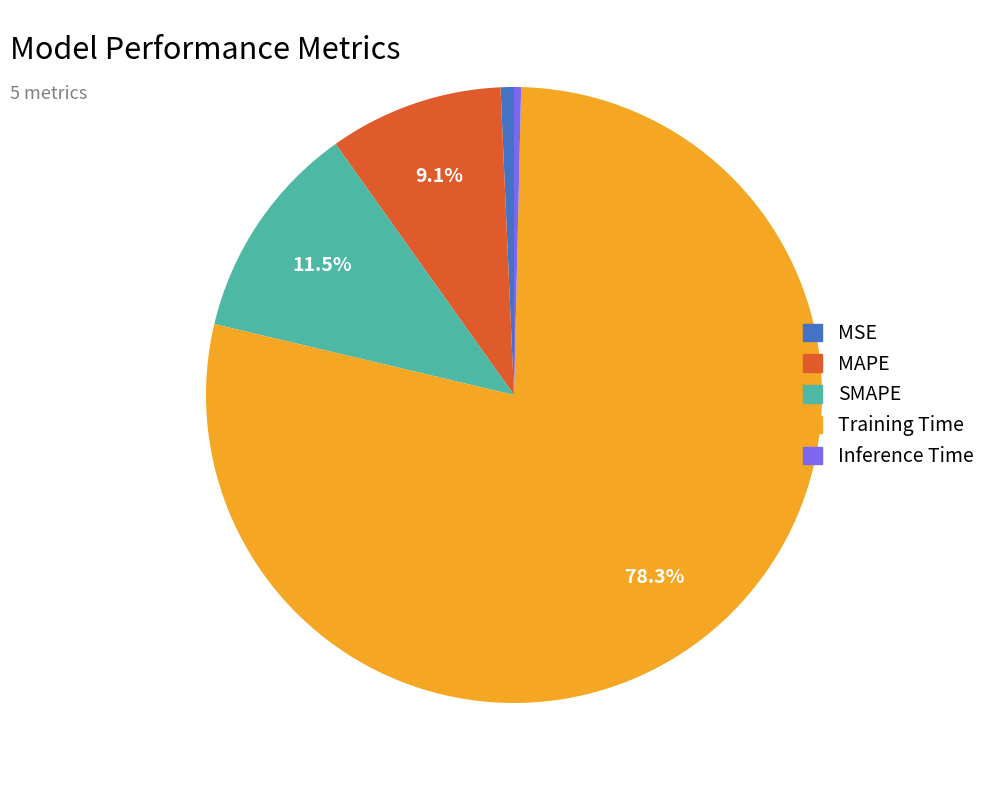

Combined, do Training Time and Inference Time account for over 50%?

Yes